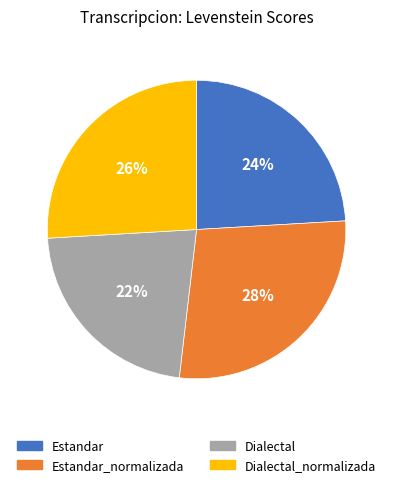

To the nearest percent, what is the difference between the largest and smallest slice percentages?

6%